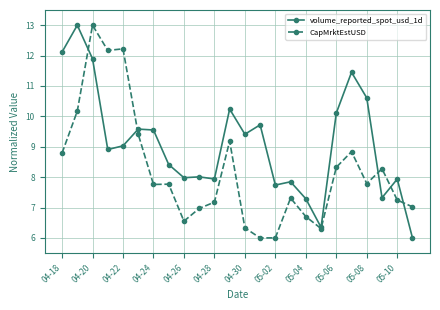

What is the value of the CapMrktEstUSD point at the 12th from the left?

9.2